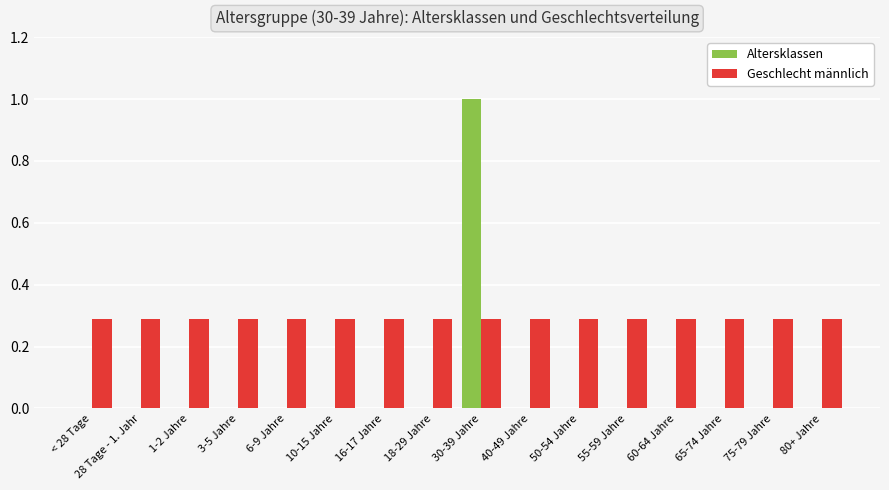

What is the highest value of the Altersklassen series?

1.0